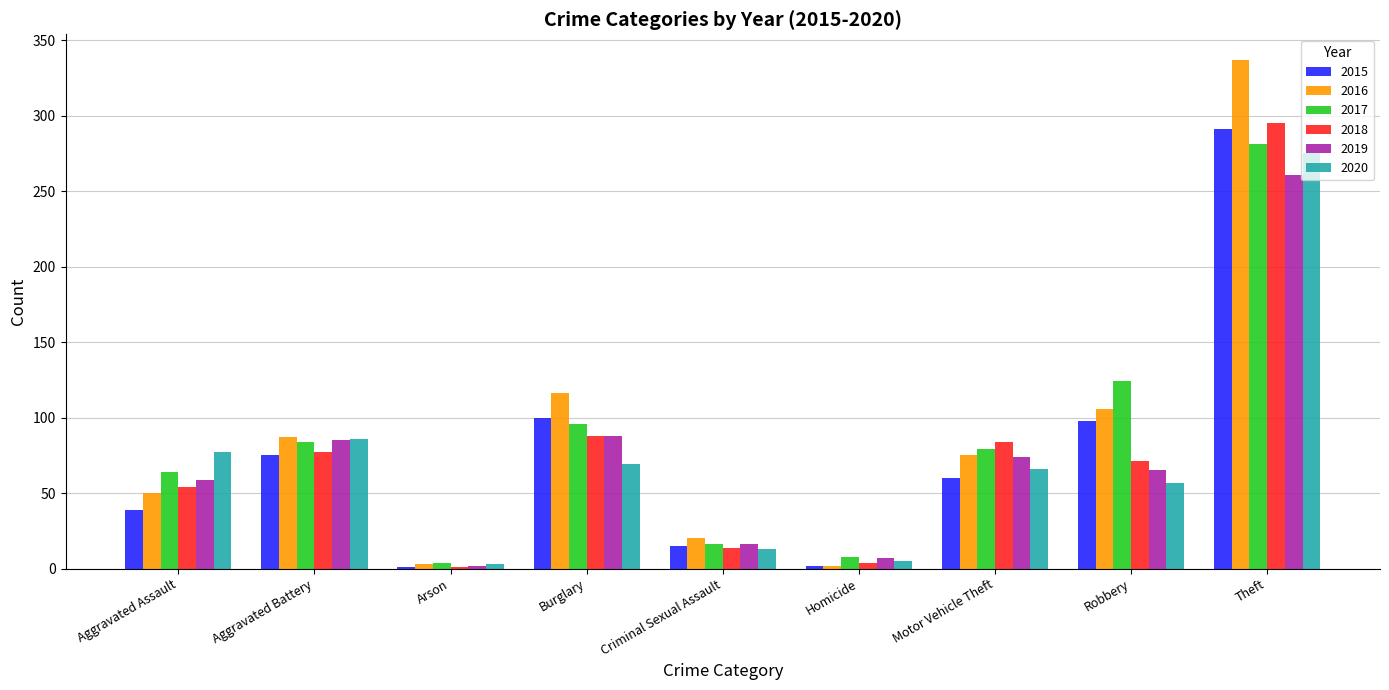

True or false: 2020 has a value of 13 at Robbery.

False